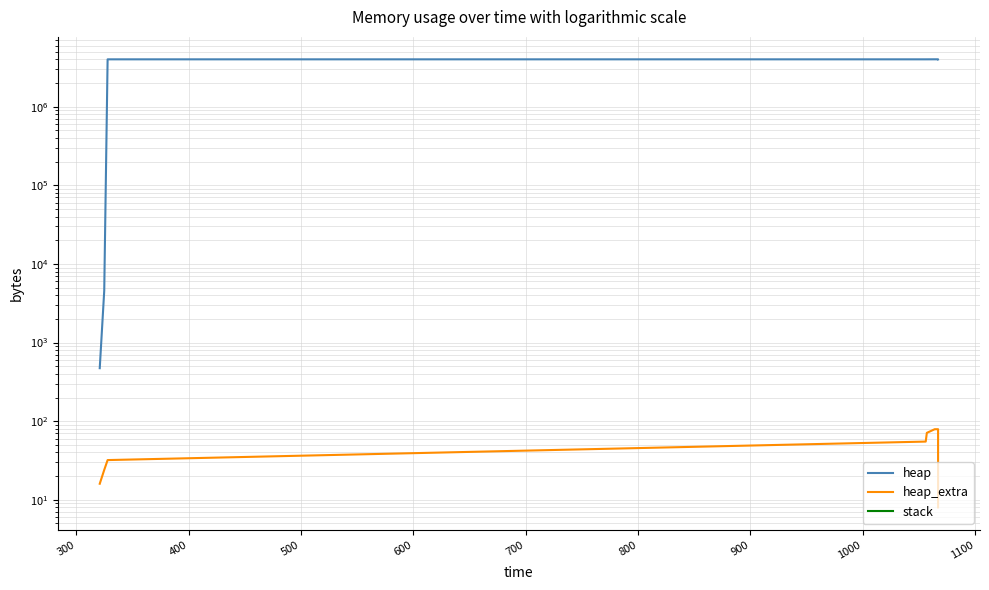

At 1100, list the series in order from largest to smallest.

heap, heap_extra, stack